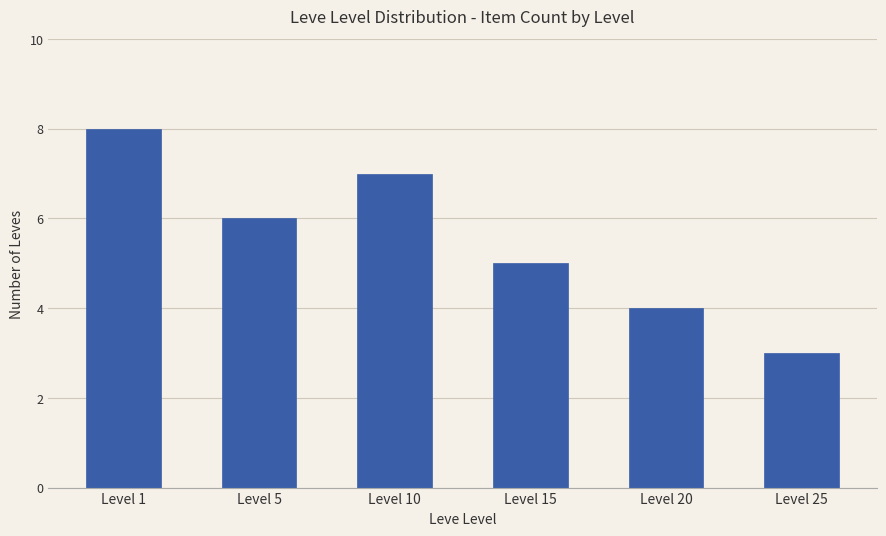

What is the average value?

6